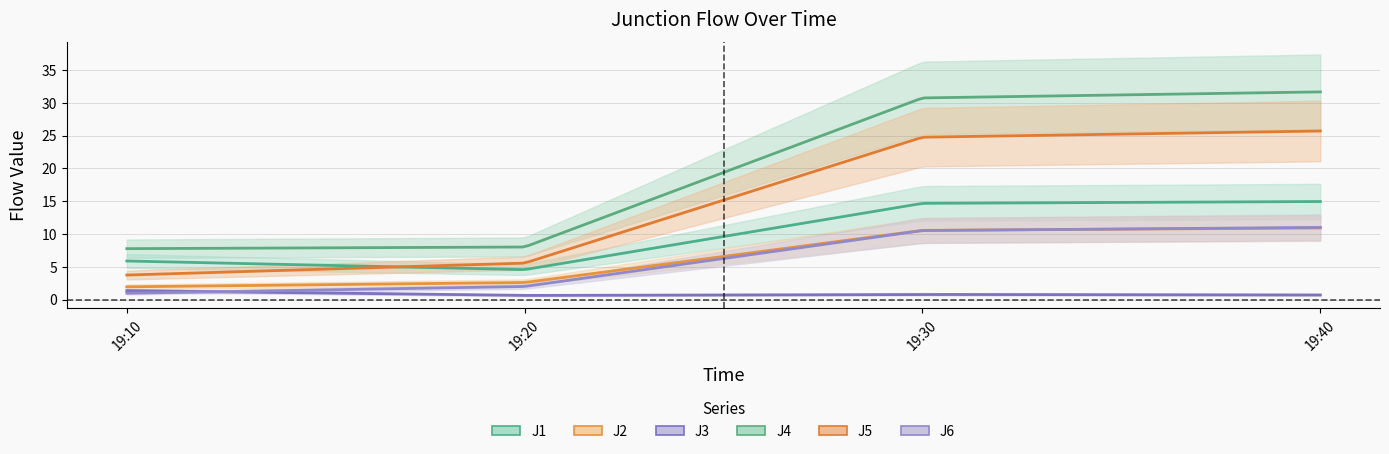

How many data points in J4 are less than 30?

2